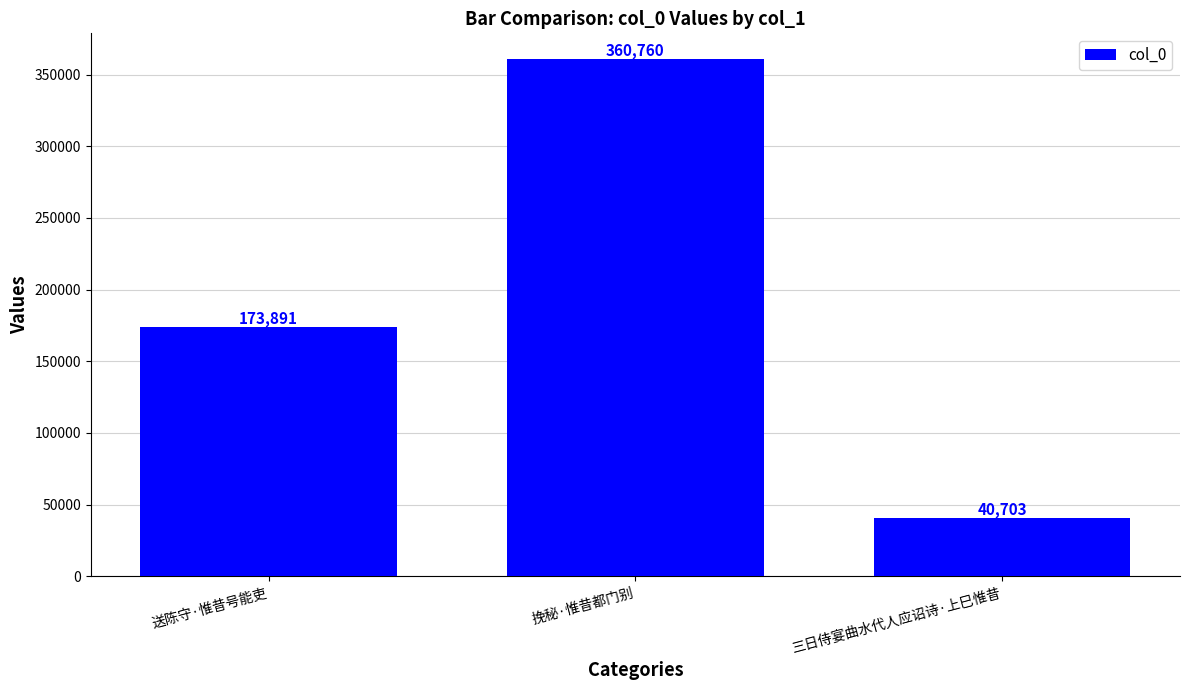

What is the greatest value displayed?

360760